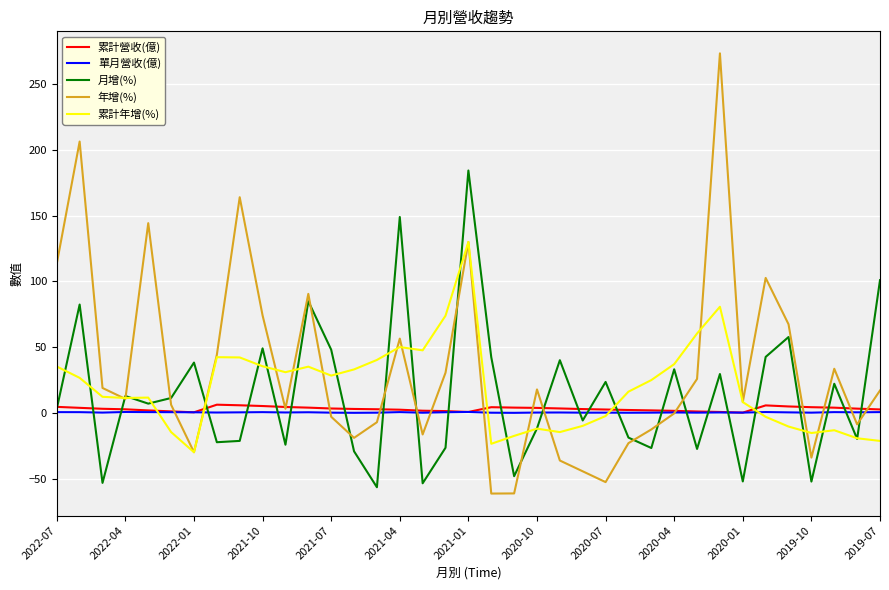

Which series has the widest spread of values?

年增(%)